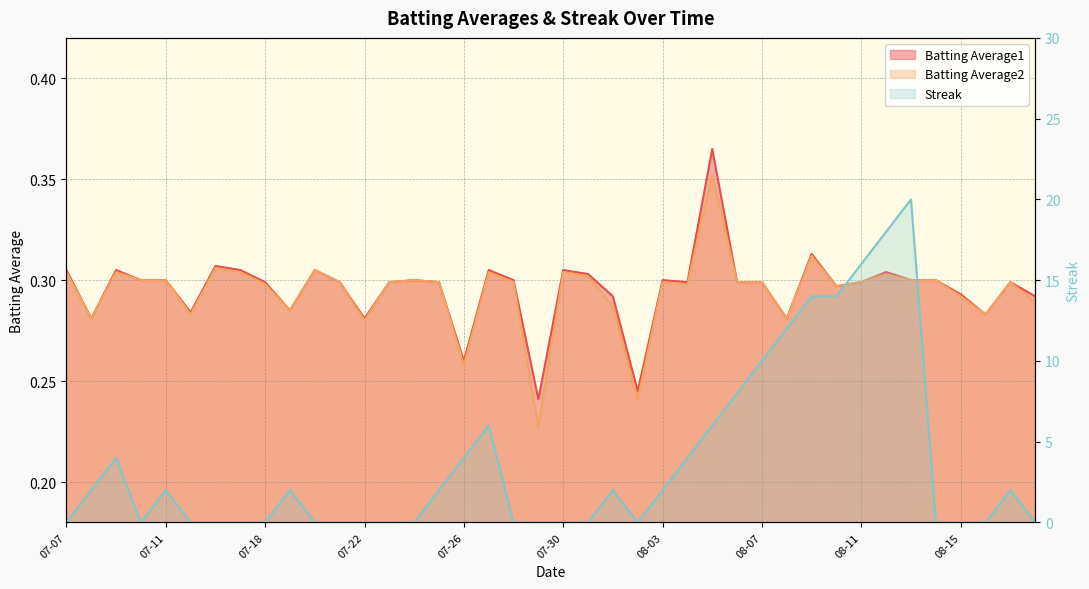

Is the value of Batting Average2 at 2010-08-11 greater than the value of Batting Average1 at 2010-07-23?

No